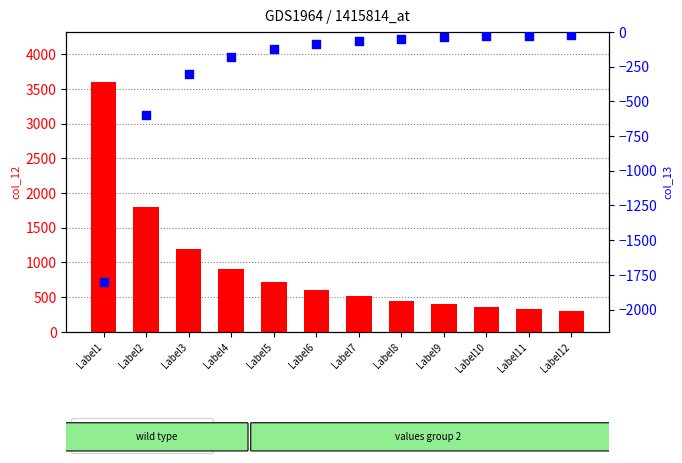

Which series reaches the minimum Y coordinate?

col_13 (percentile)